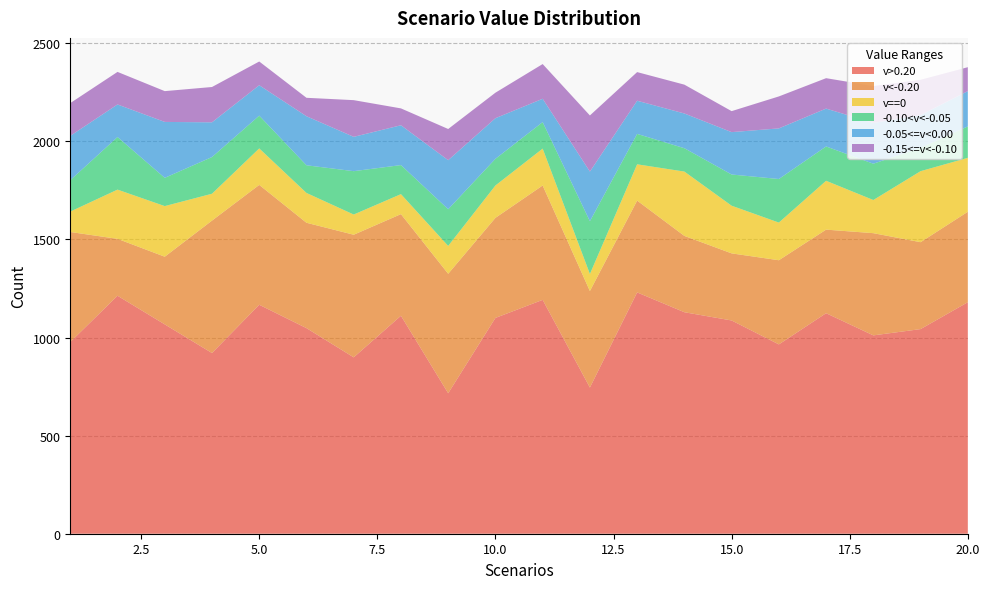

Reading left to right, what are all the values shown in this chart?

v>0.20: 977	1213	1067	921	1167	1048	899	1111	716	1100	1192	745	1230	1129	1087	965	1124	1011	1043	1180
v<-0.20: 561	290	345	675	611	537	625	518	609	510	583	492	468	389	342	429	426	521	443	461
v==0: 104	251	258	137	186	152	103	102	142	165	188	87	185	328	243	192	249	169	362	275
-0.10<v<-0.05: 160	268	144	187	167	141	221	148	187	136	135	269	155	119	159	222	175	185	119	160
-0.05<=v<0.00: 226	166	285	177	155	250	175	203	250	207	119	253	169	177	216	258	193	208	167	180
-0.15<=v<-0.10: 167	166	157	180	121	94	187	86	159	130	177	286	146	147	107	163	155	188	180	122